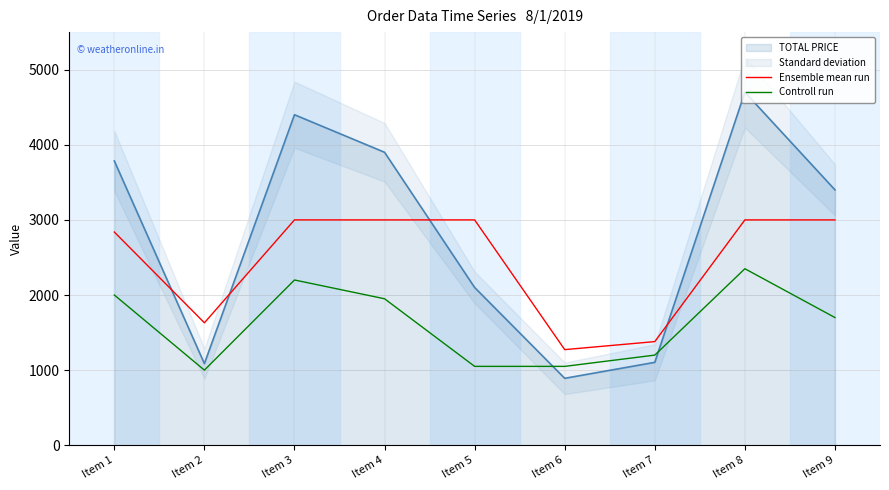

Read the Ensemble mean run value at Item 2.

1629.9